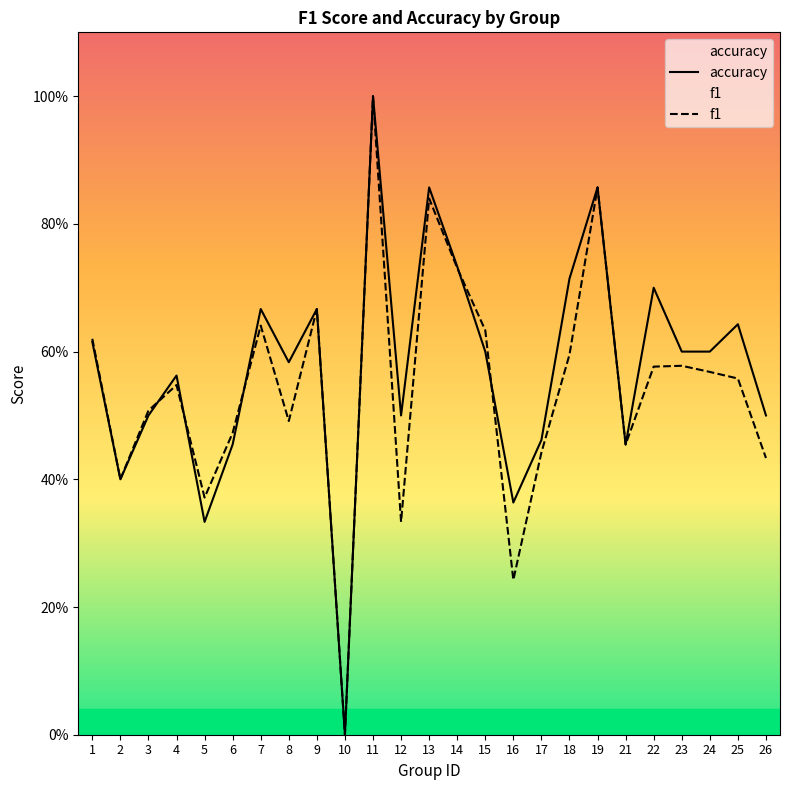

Does the chart display data point markers on the line(s)?

No